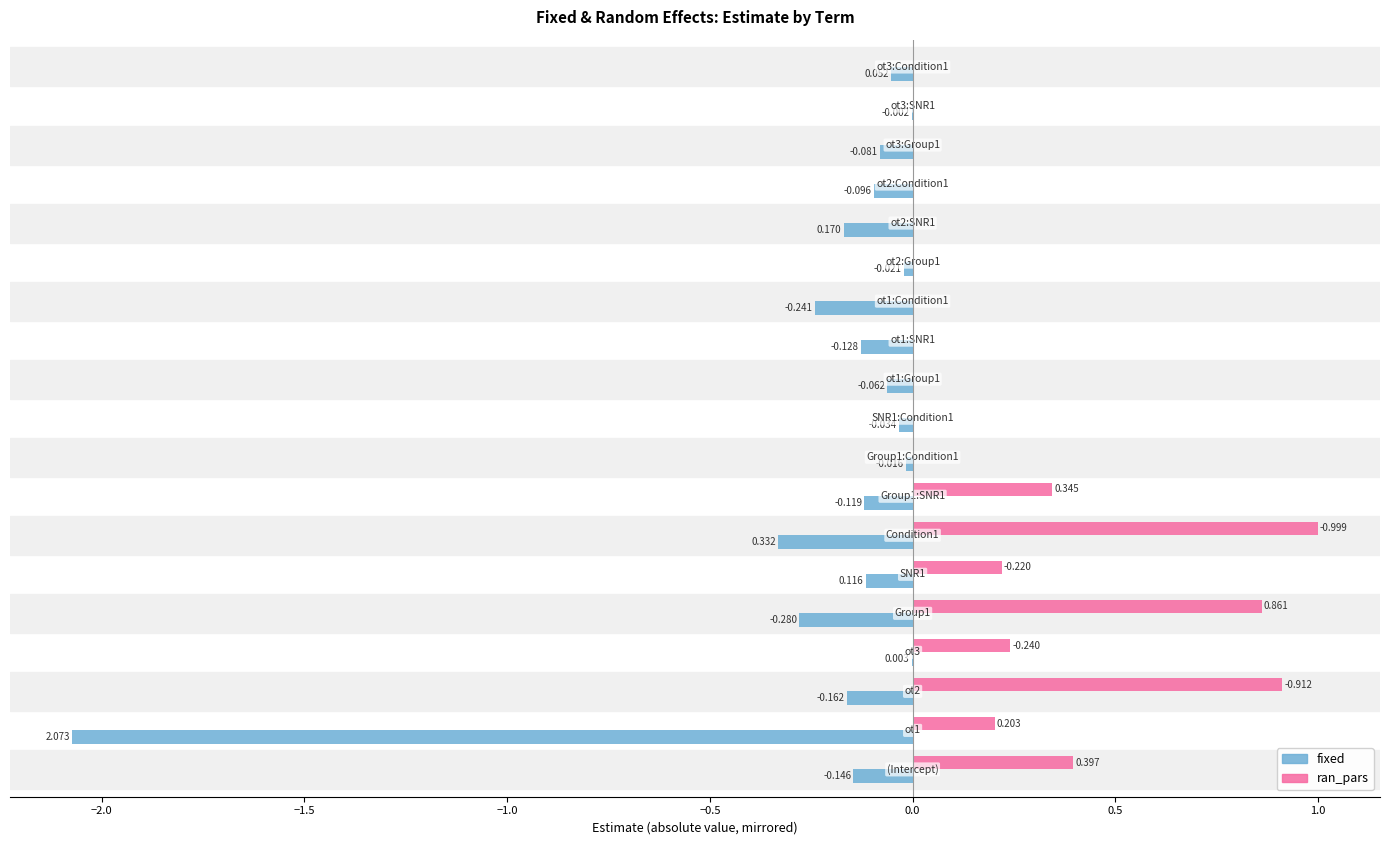

Which series has the largest total across all categories?

ran_pars